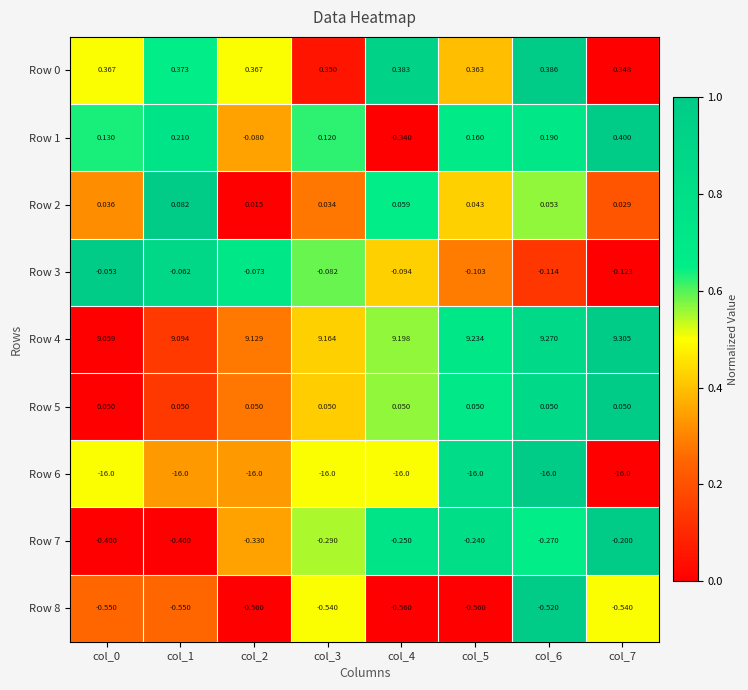

How many data points in Row 1 are less than 0?

2